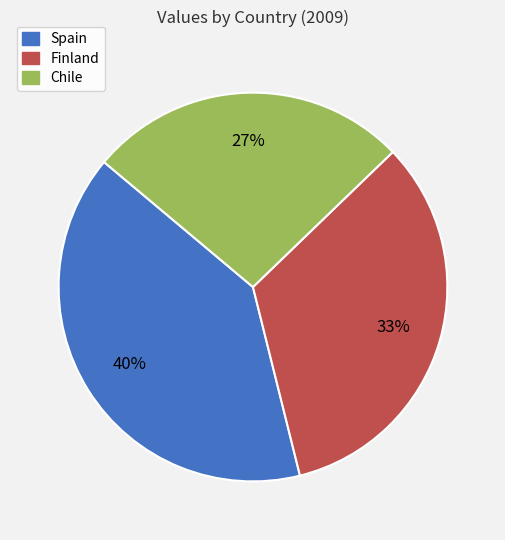

To the nearest percent, what is the average slice percentage?

33%